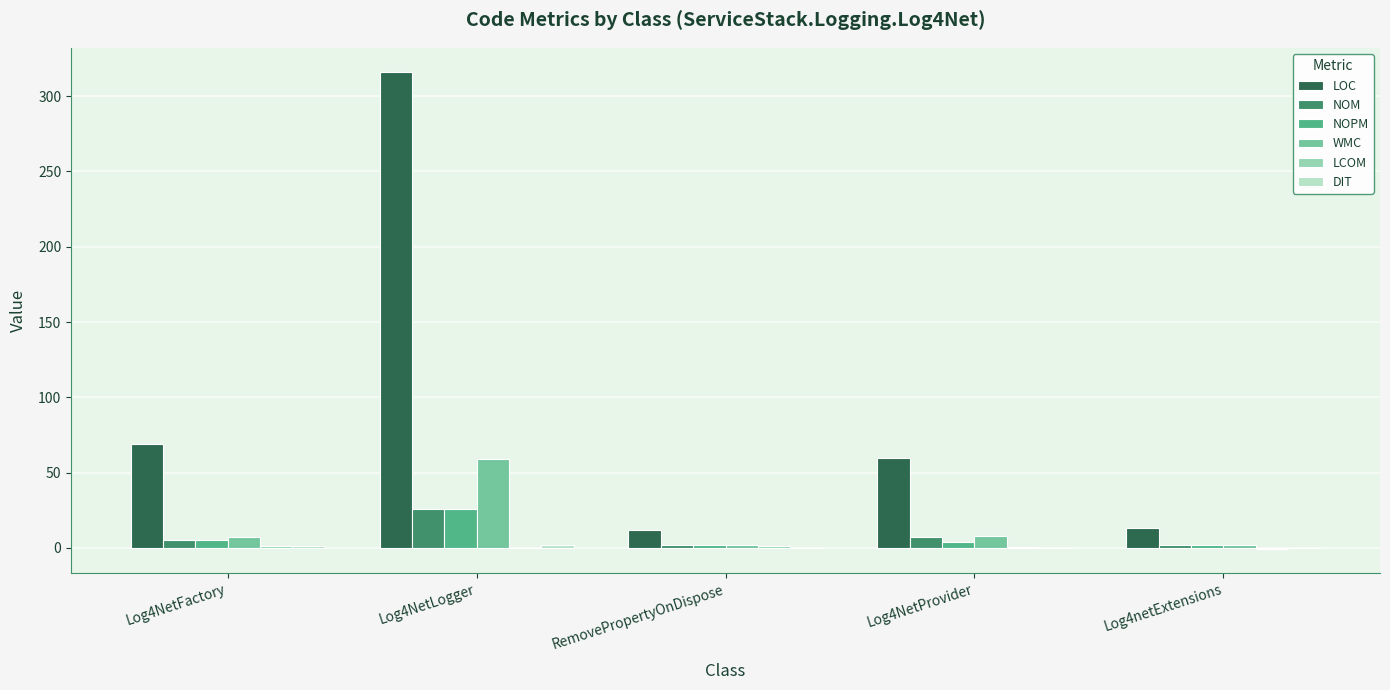

The NOPM series shows 5.0 at Log4NetFactory. True or false?

True